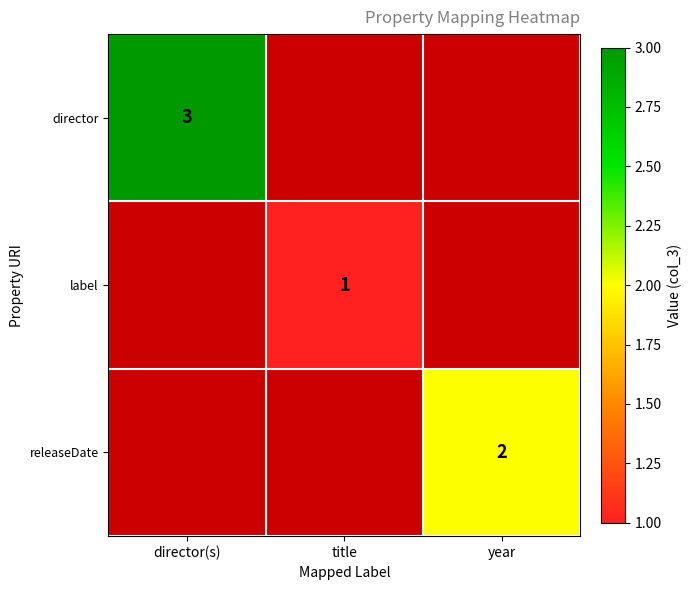

Is it true that releaseDate equals -1 at title?

False